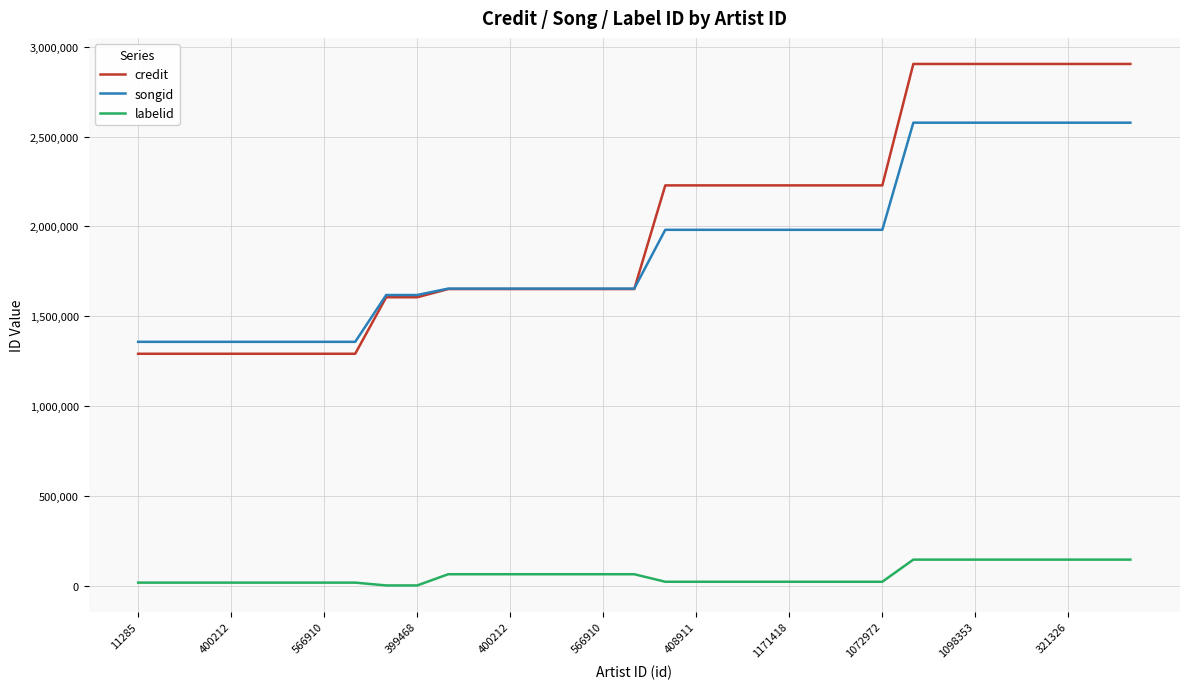

What is the minimum value for credit?

1290739